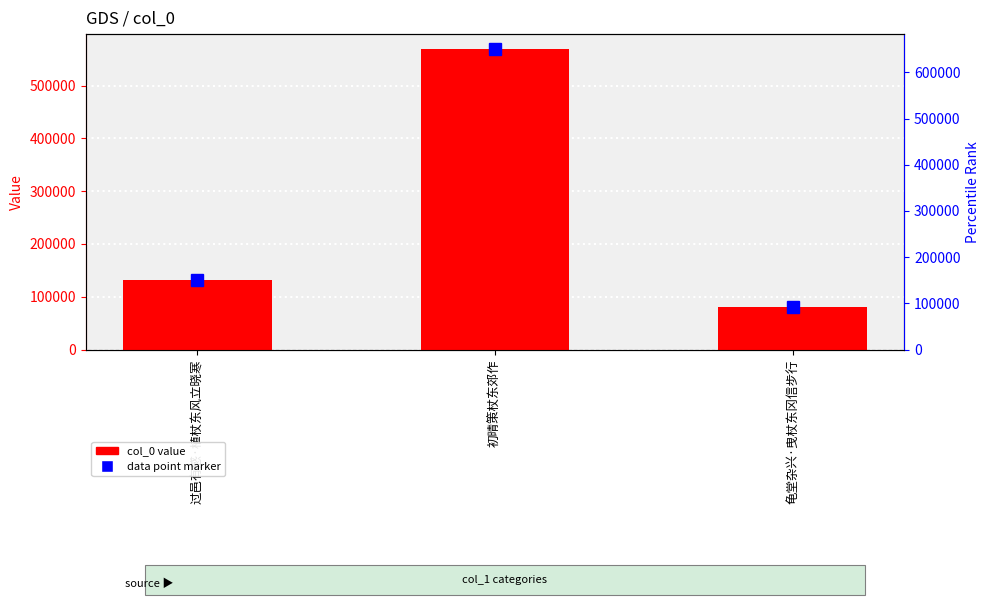

How many values are below 131002?

1